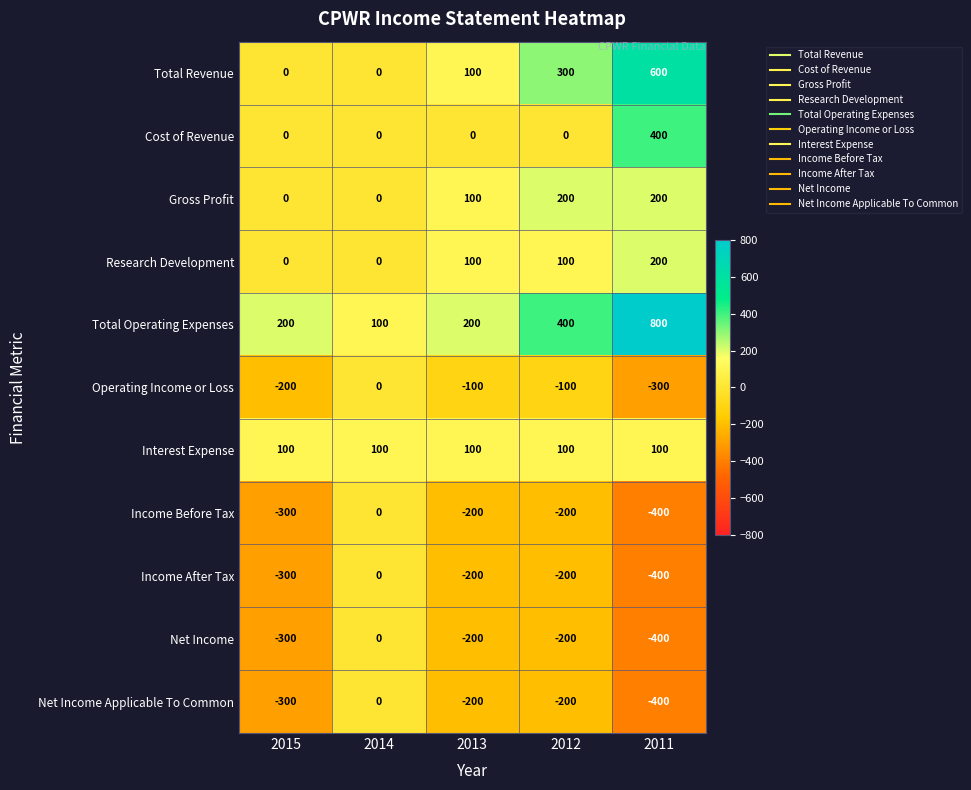

Which series has the largest range (max minus min)?

Total Operating Expenses